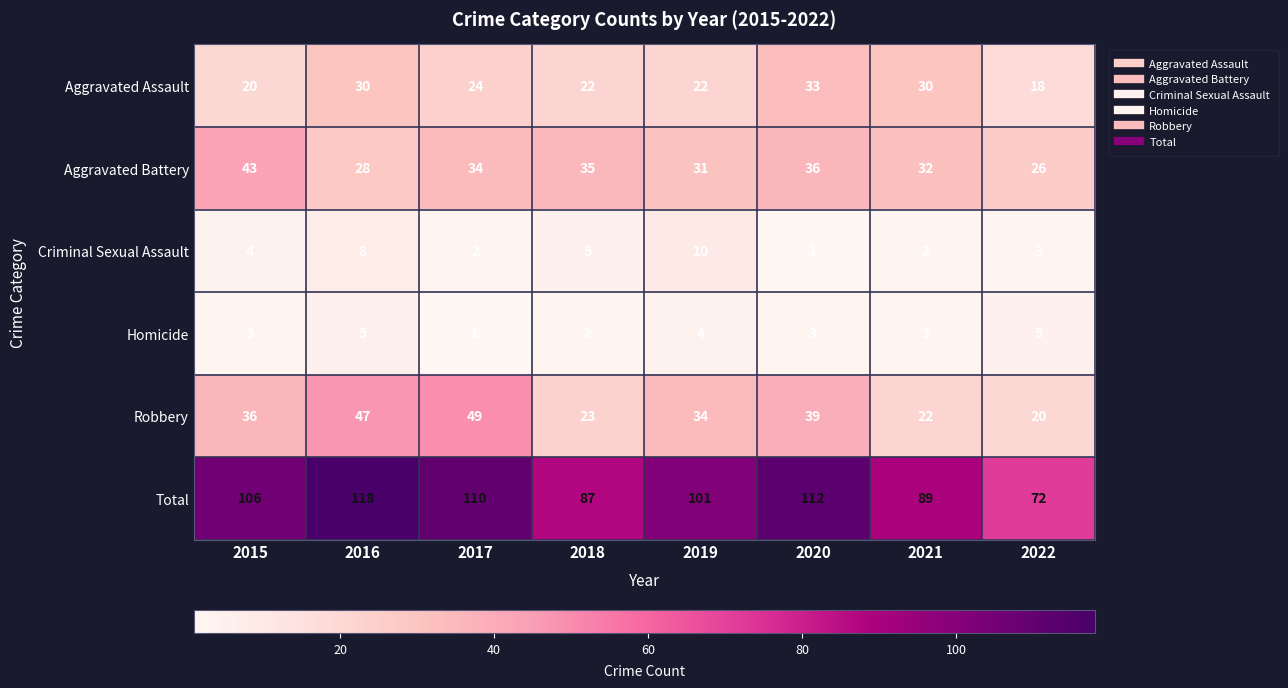

What value does the Total series have at 2020?

112